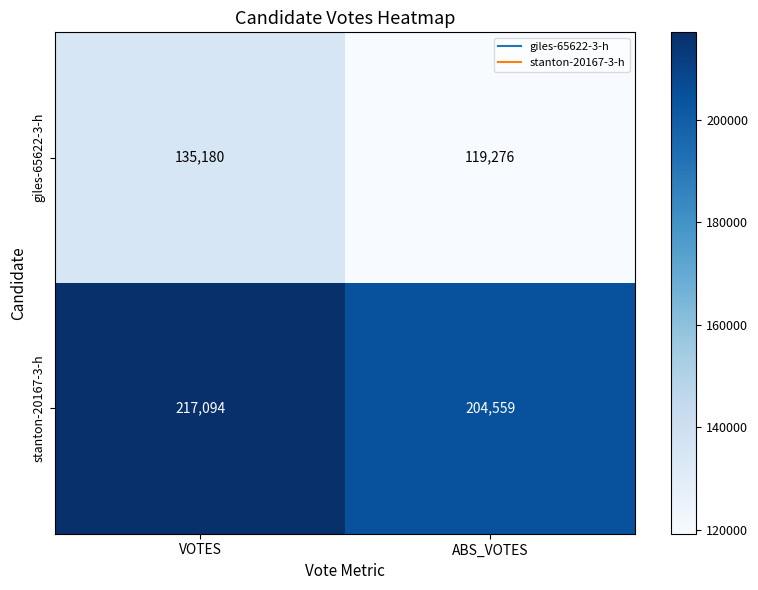

Reading left to right, extract all data points from this chart.

giles-65622-3-h: VOTES=135180	ABS_VOTES=119276
stanton-20167-3-h: VOTES=217094	ABS_VOTES=204559